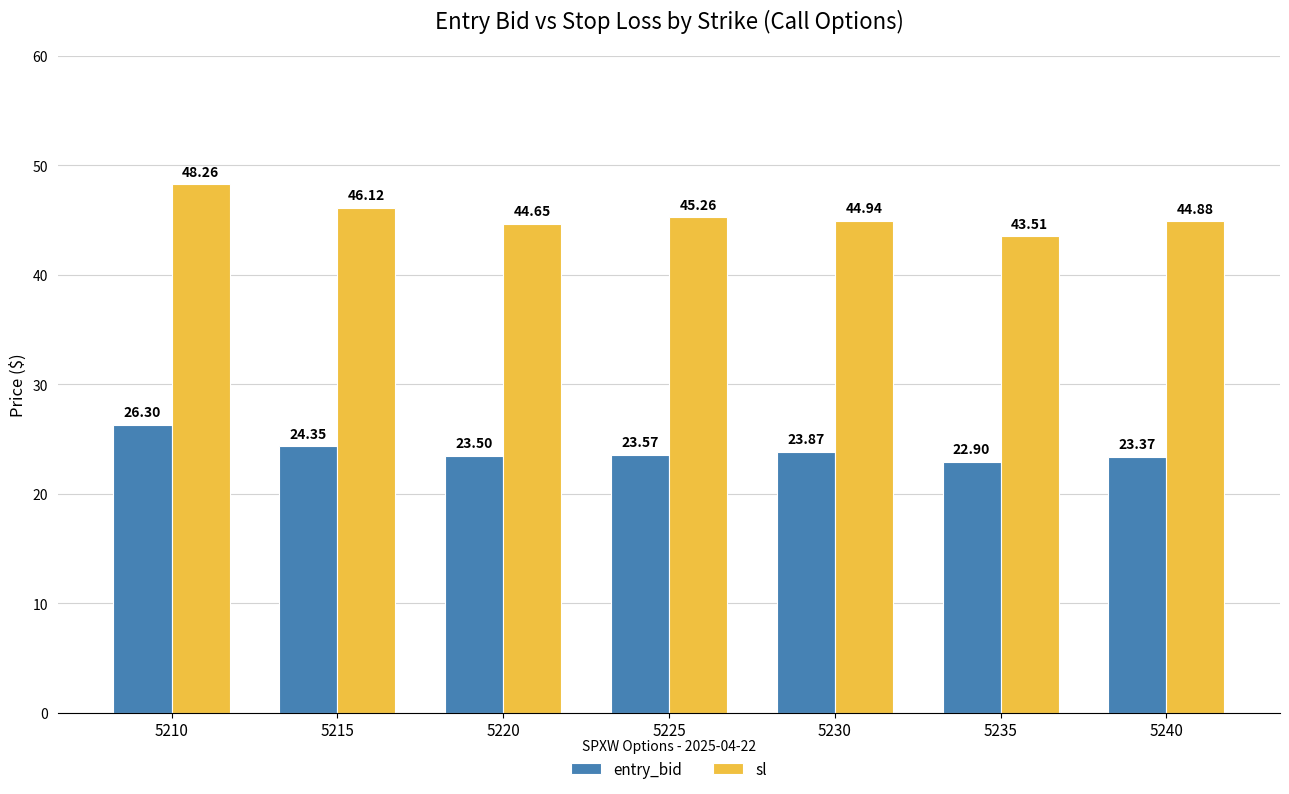

At which category does the chart reach its minimum across all series?

5235